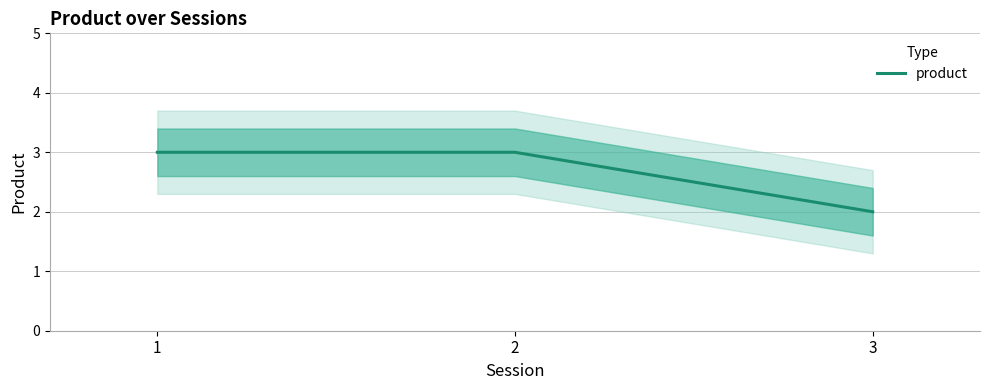

Reading left to right, list all the values displayed in this chart.

3	3	2